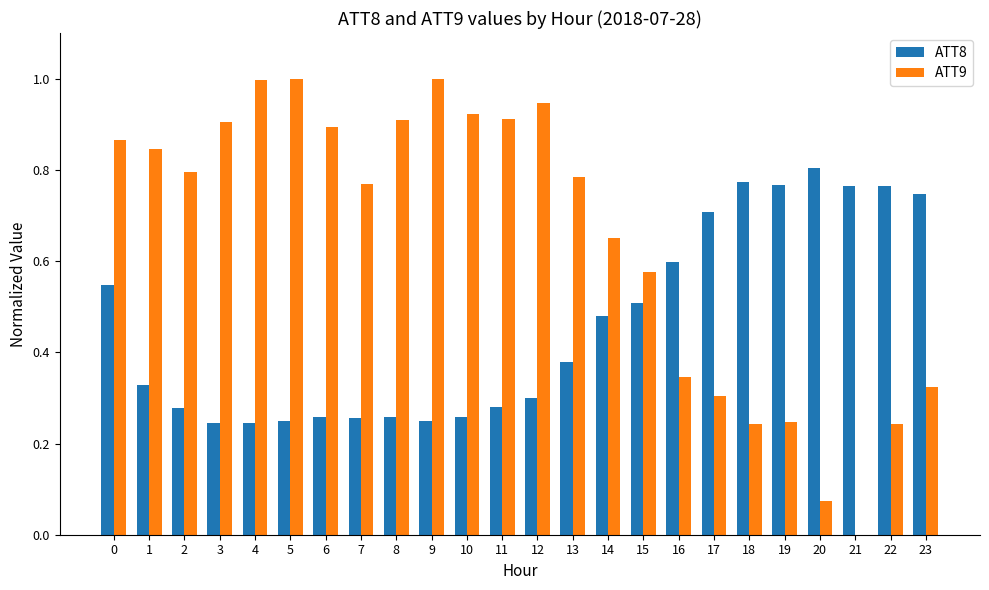

Which category has the highest value in the ATT8 series?

20